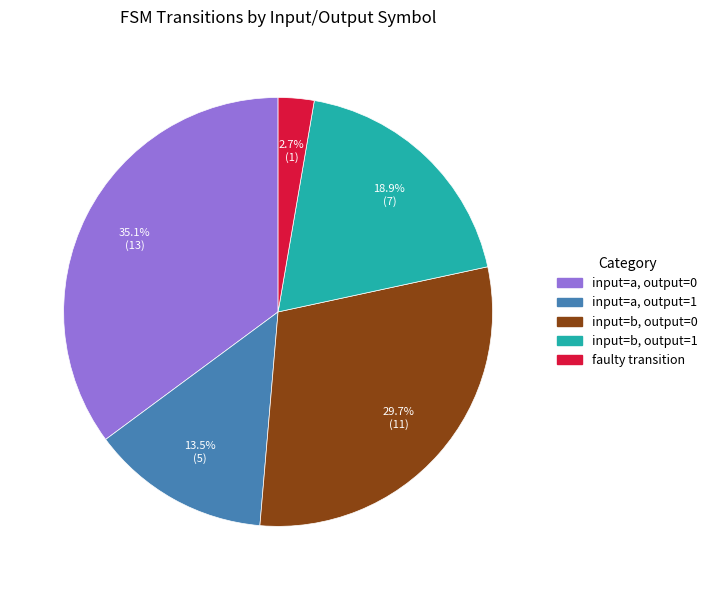

Is there any slice that represents more than half of the pie?

No